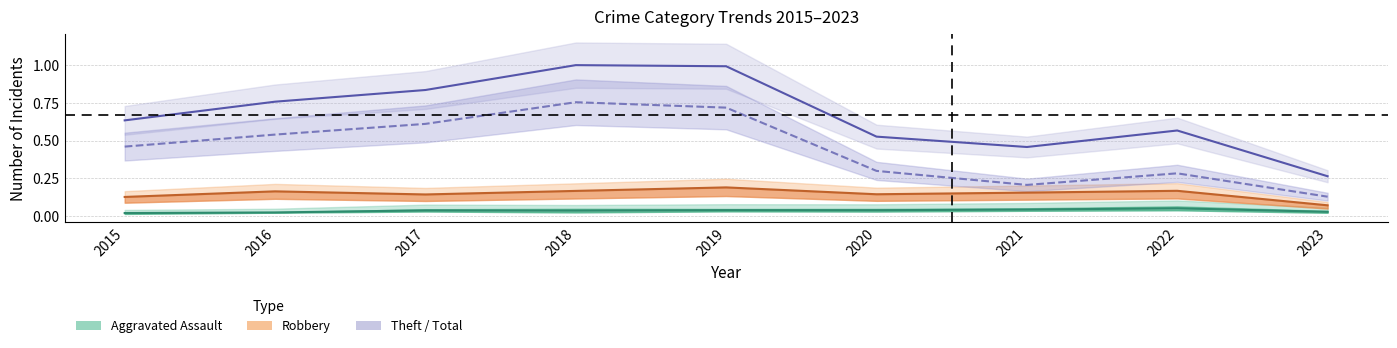

Is it true that Total equals 0.2 at 2020?

False